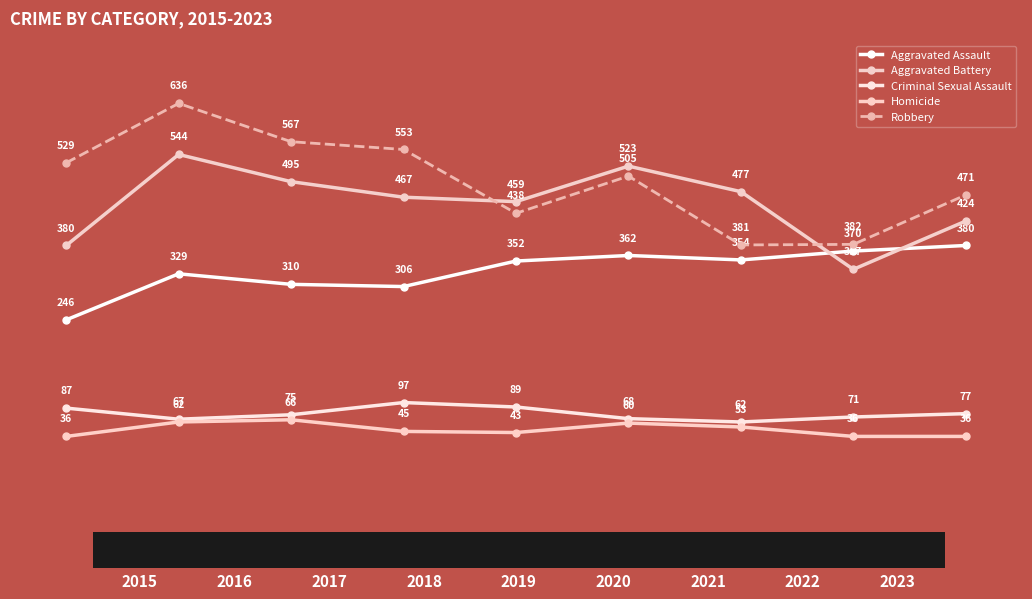

Which category has the highest value across all series?

2016